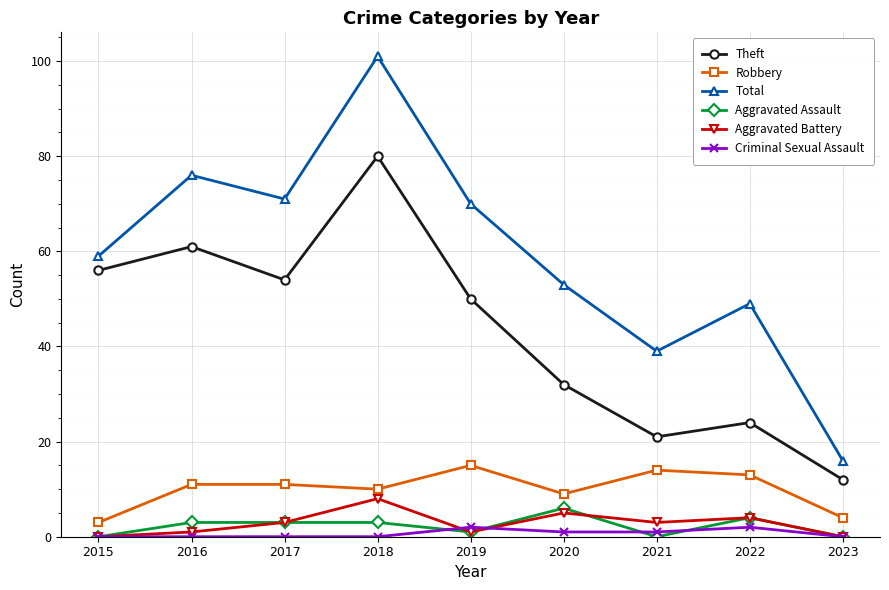

At which label is Total closest to 58?

2015